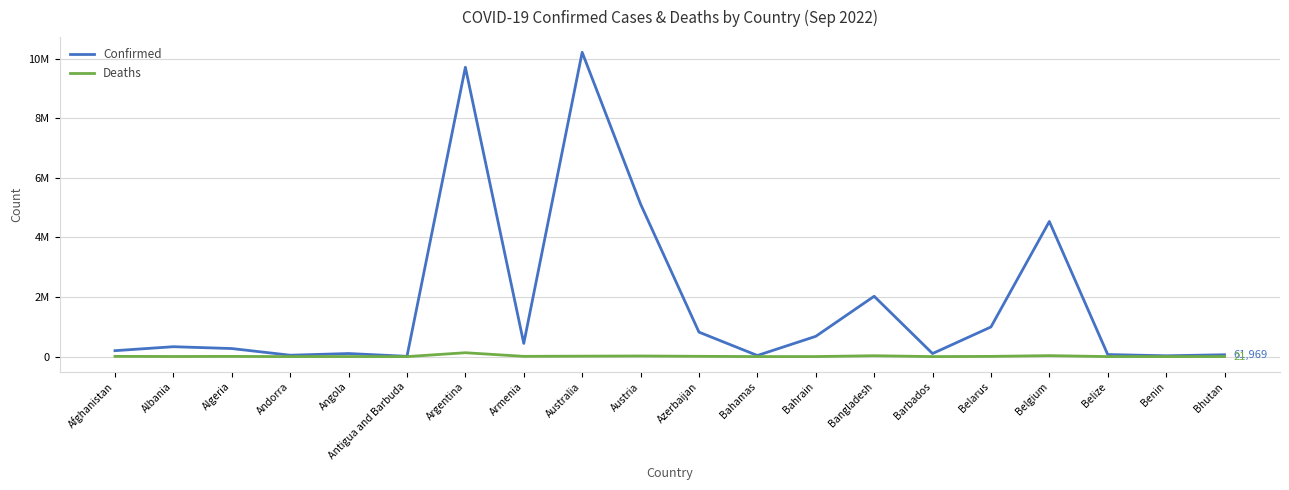

What is the total value across all series at Barbados?

103075